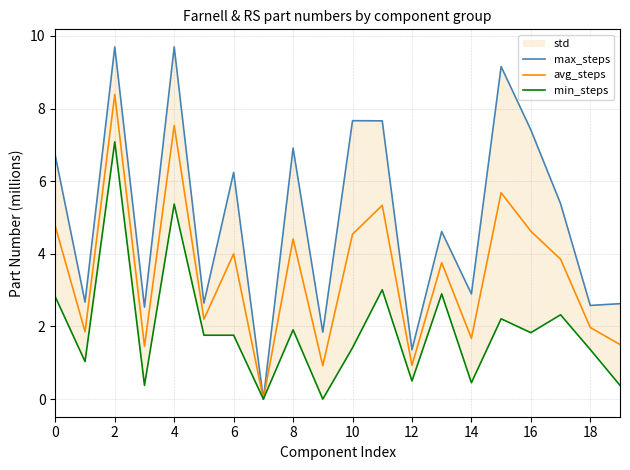

Is the value of min_steps at 8 greater than the value of max_steps at 4?

No